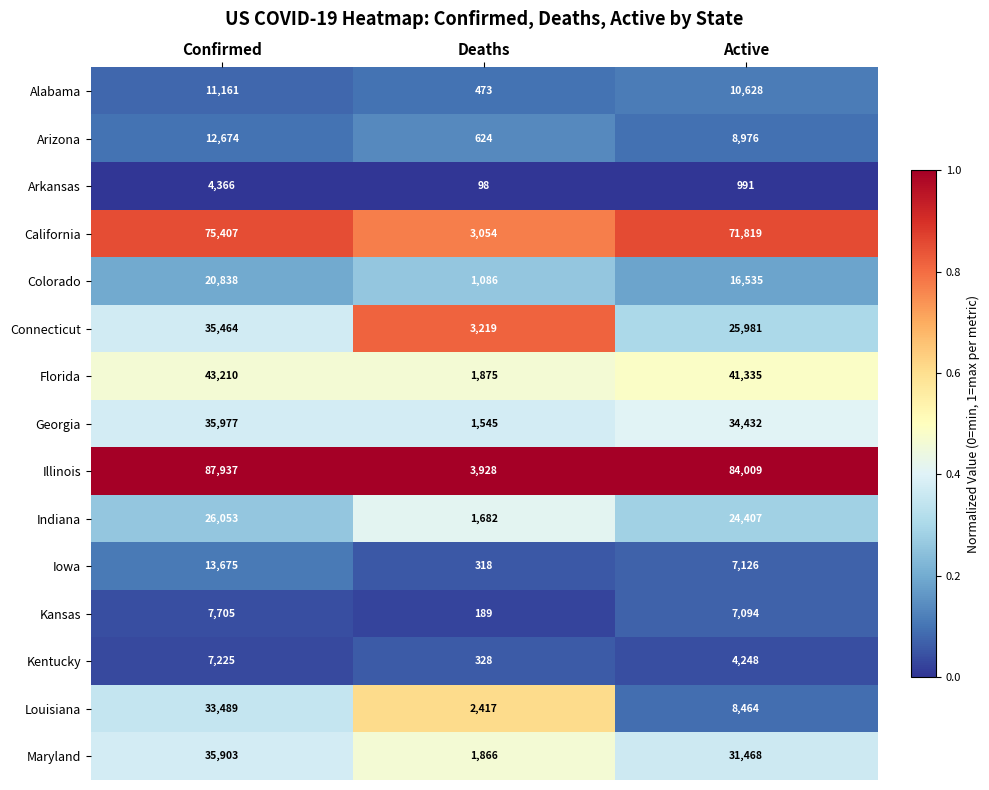

At which category is the sum across all series the highest?

Confirmed